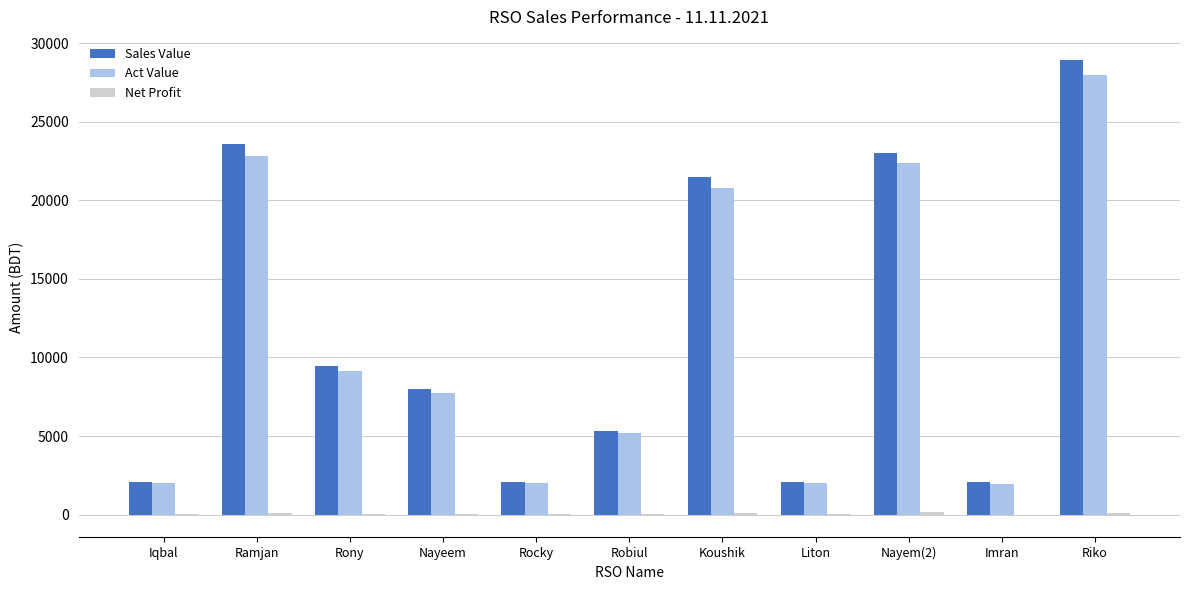

The value of Sales Value at Nayeem is 4884.8. True or false?

False